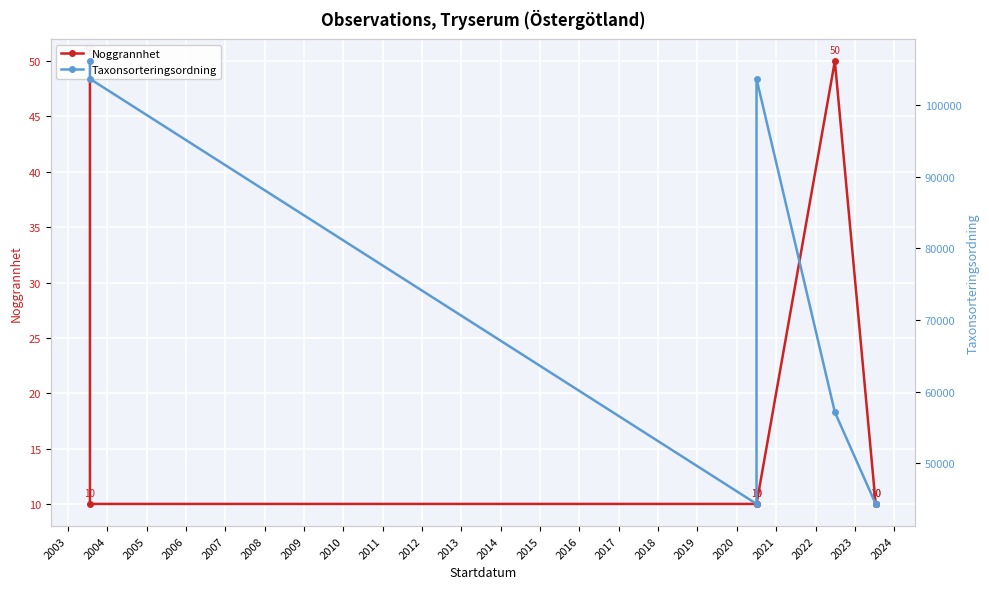

Rank the series by their maximum value, from highest to lowest.

Taxonsorteringsordning, Noggrannhet